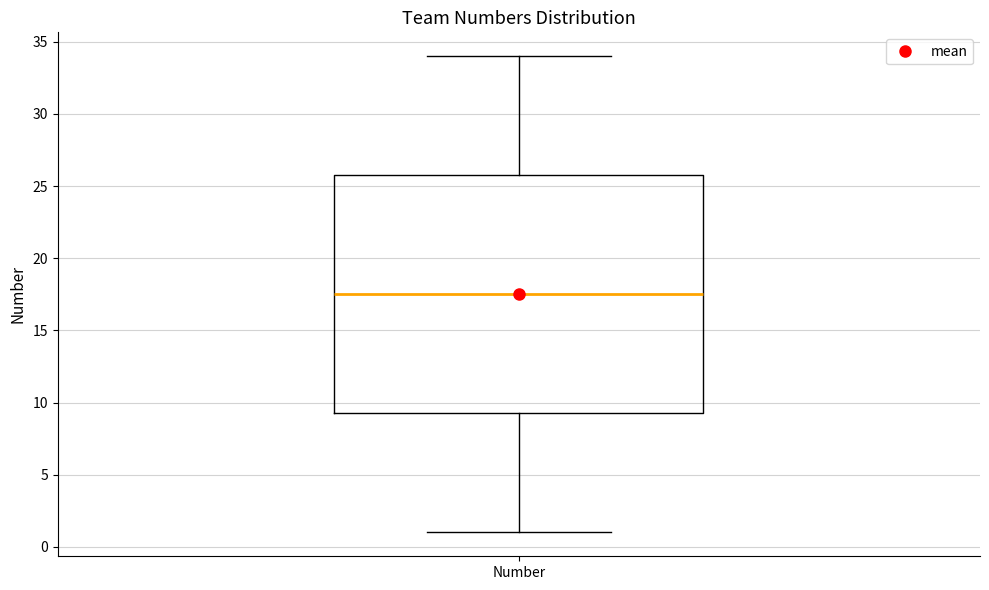

Where is the lower edge of the box for Number on the y-axis? The values are not printed on the chart, so give them approximately, as read against the axis.

9.5